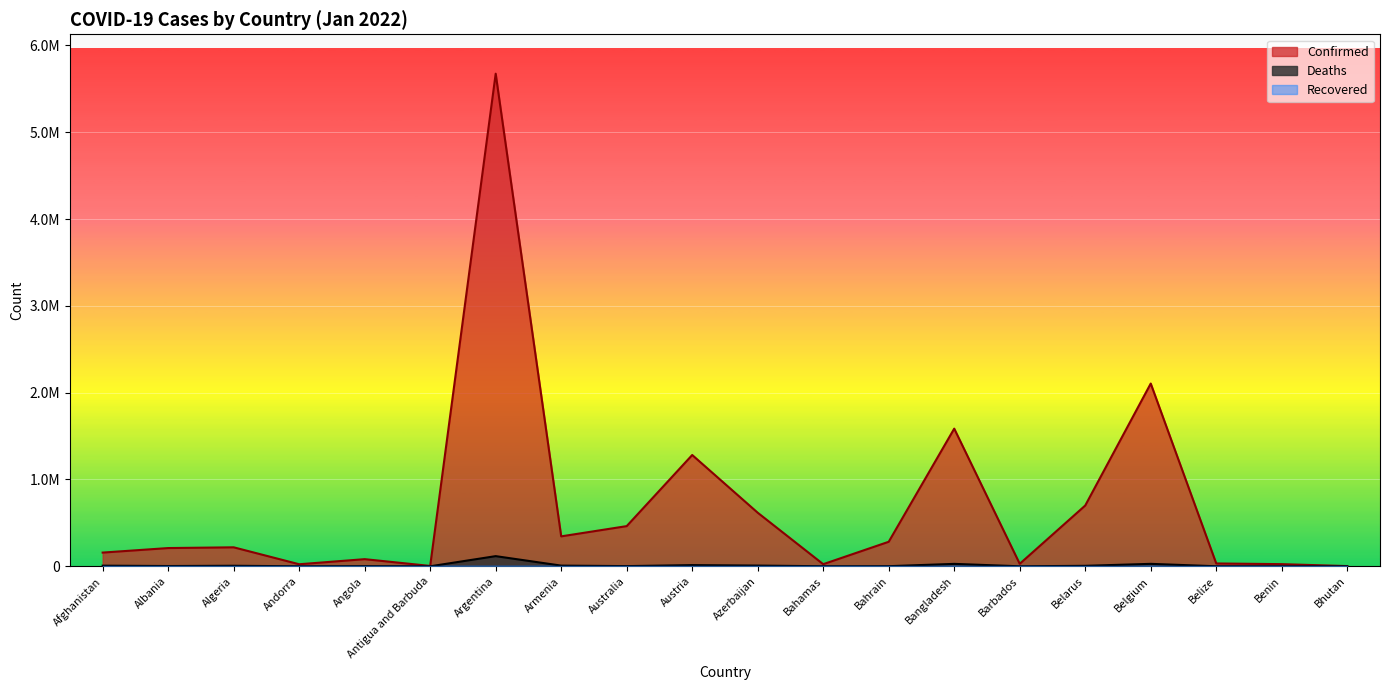

What is the greatest value displayed?

5674428